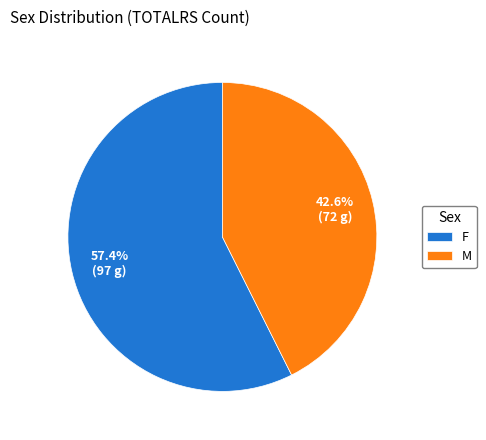

To the nearest percent, what percentage of the pie is F?

57%